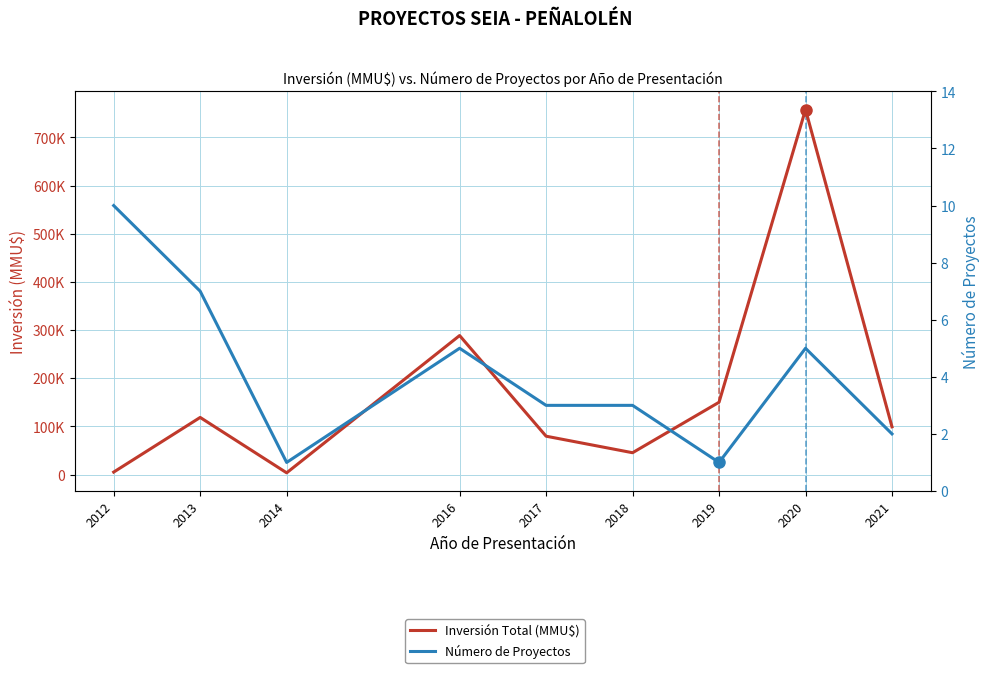

What is the total value across all series at 2014?

3501